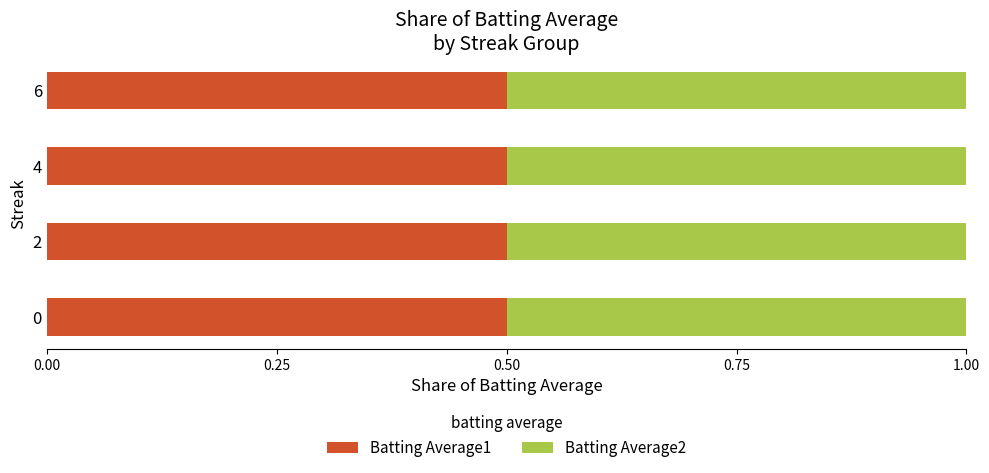

The value of Batting Average1 at 6 is 0.5. True or false?

True